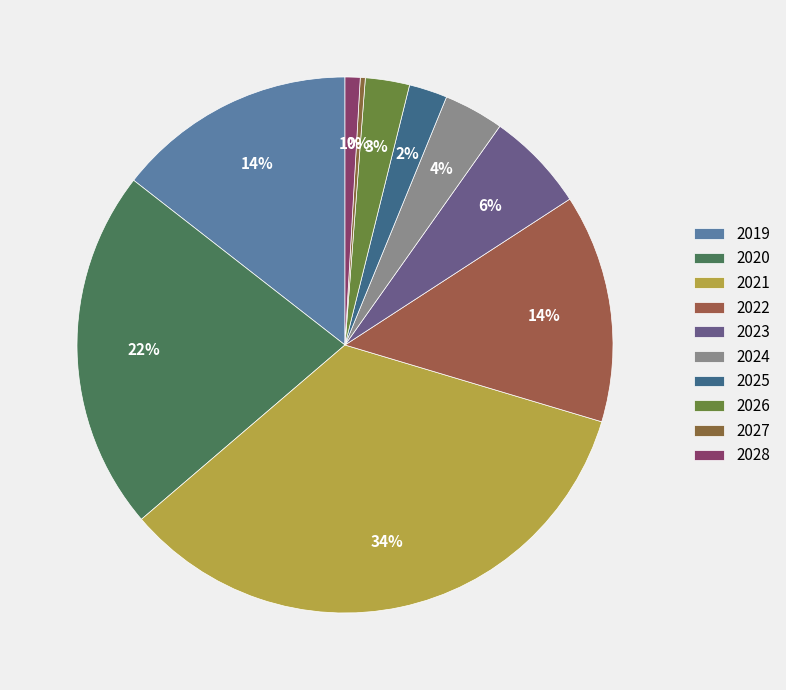

Which category has the biggest portion of the pie?

2021